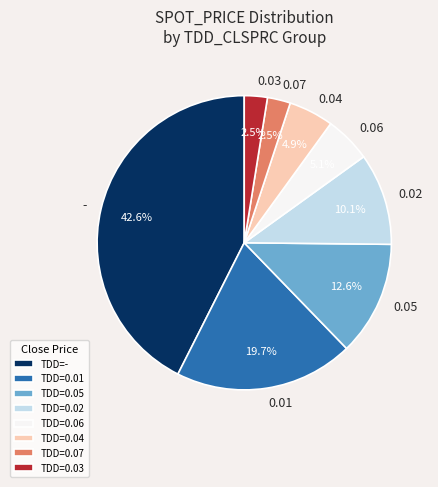

The - slice represents 1% of the pie. True or false?

False